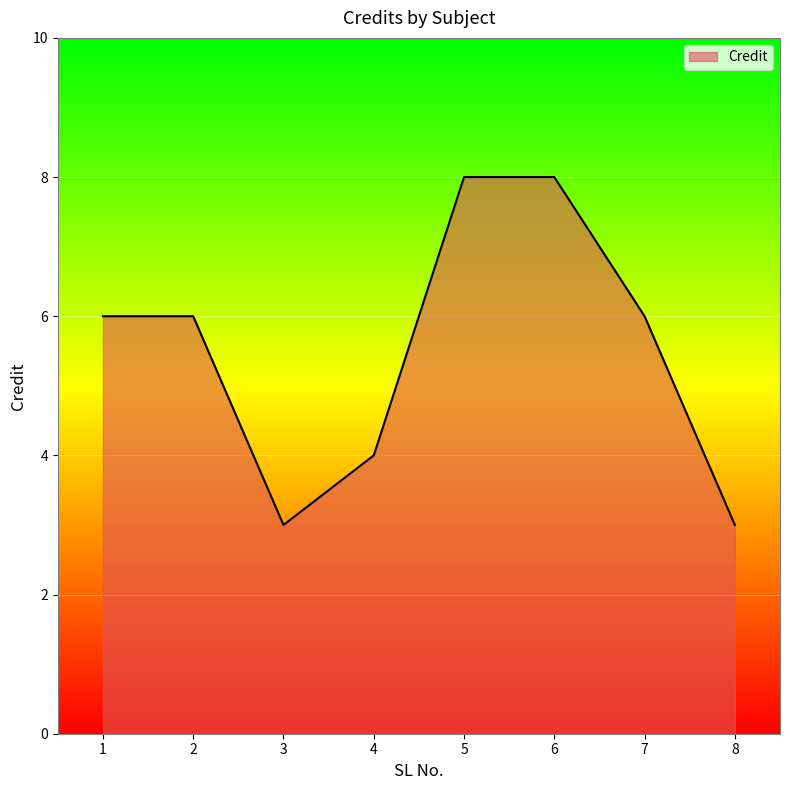

What value does the data have at 2?

6